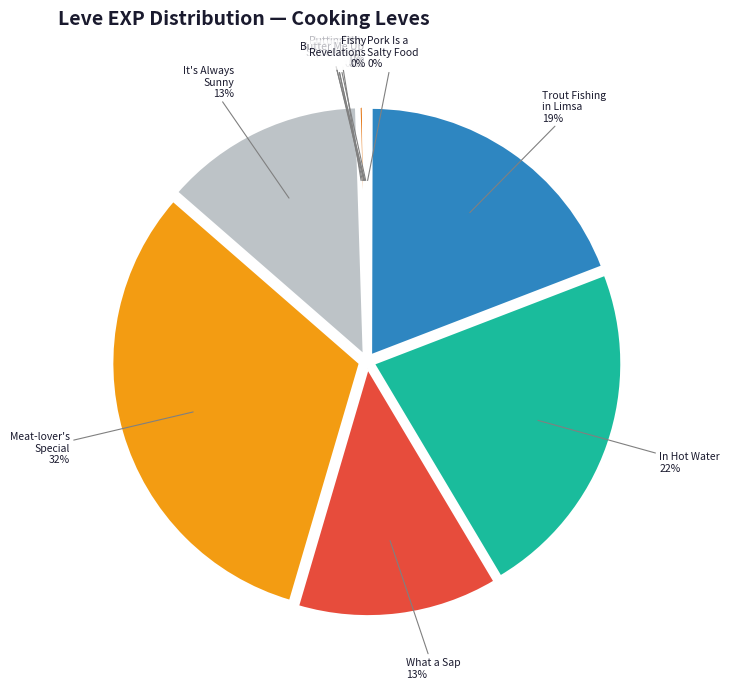

Rank the categories by value from lowest to highest.

Pork Is a Salty Food, Whip It, A Real Fungi, Butter Me Up, Putting the Squeeze On, Fishy Revelations, Jack of All Plates, What a Sap, It's Always Sunny in Vylbrand, Trout Fishing in Limsa, In Hot Water, Meat-lover's Special